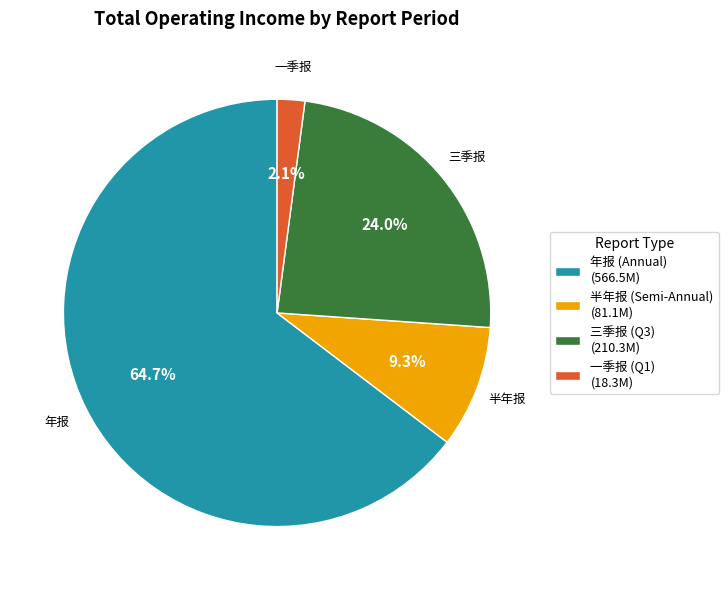

What percentage do 三季报 (Q3) (210.3M) and 半年报 (Semi-Annual) (81.1M) together represent?

33.3%